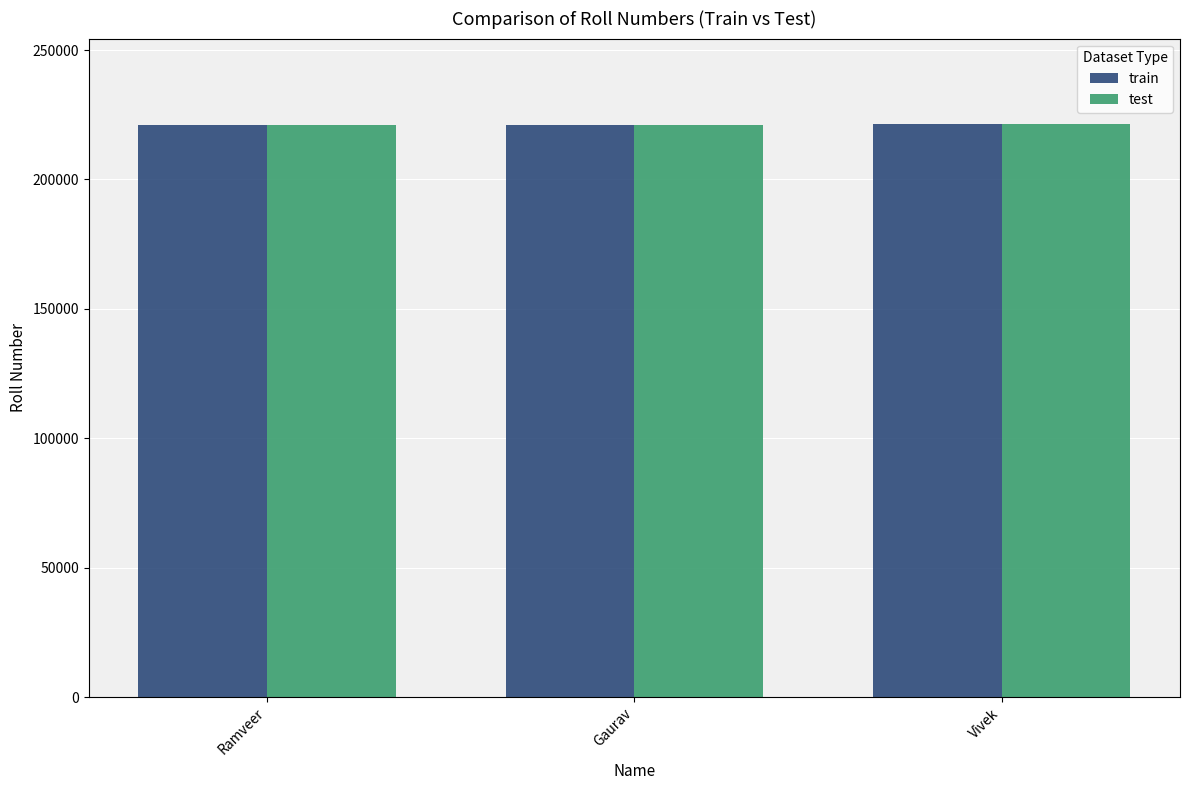

What are all the series names shown in the legend?

train, test